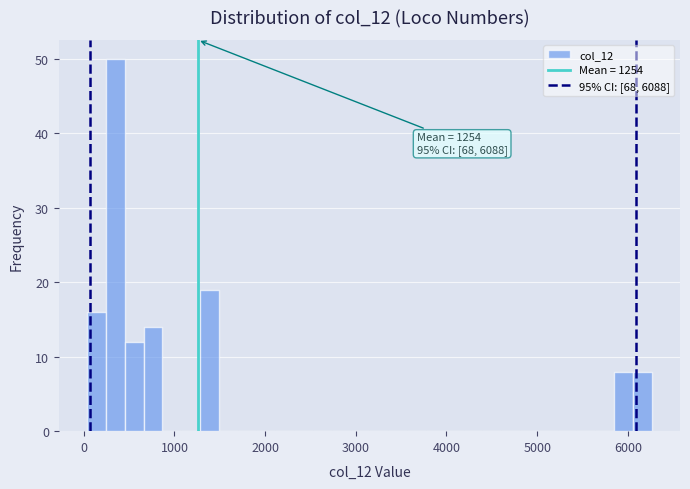

Read against the x-axis, roughly where is the centre of the tallest bar?

300